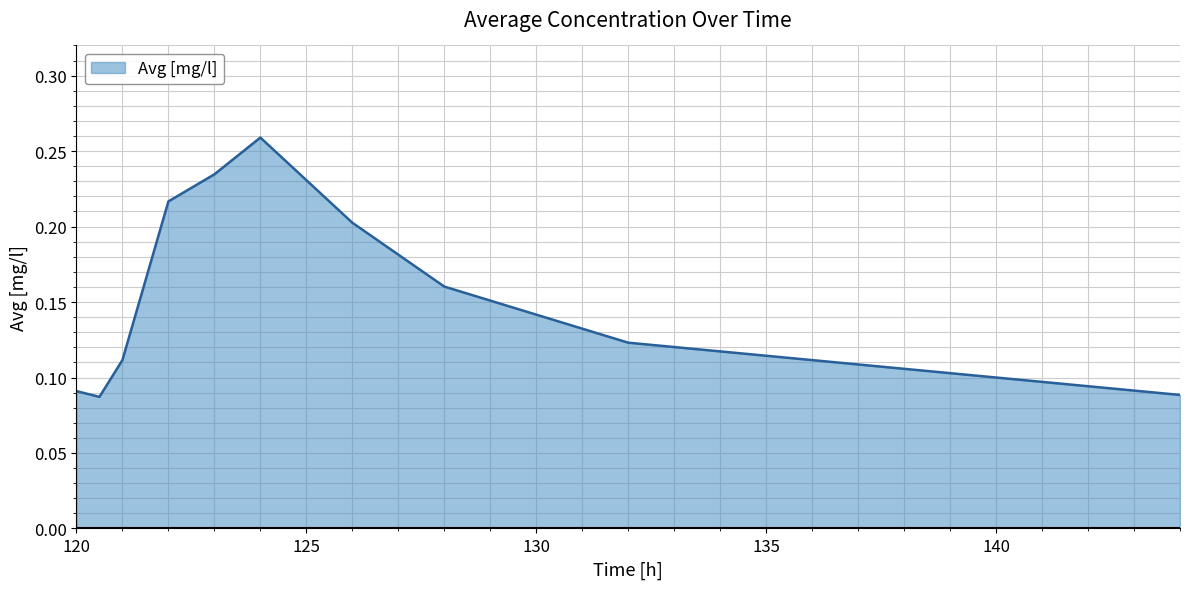

Where is the data nearest to the value 0?

120.5